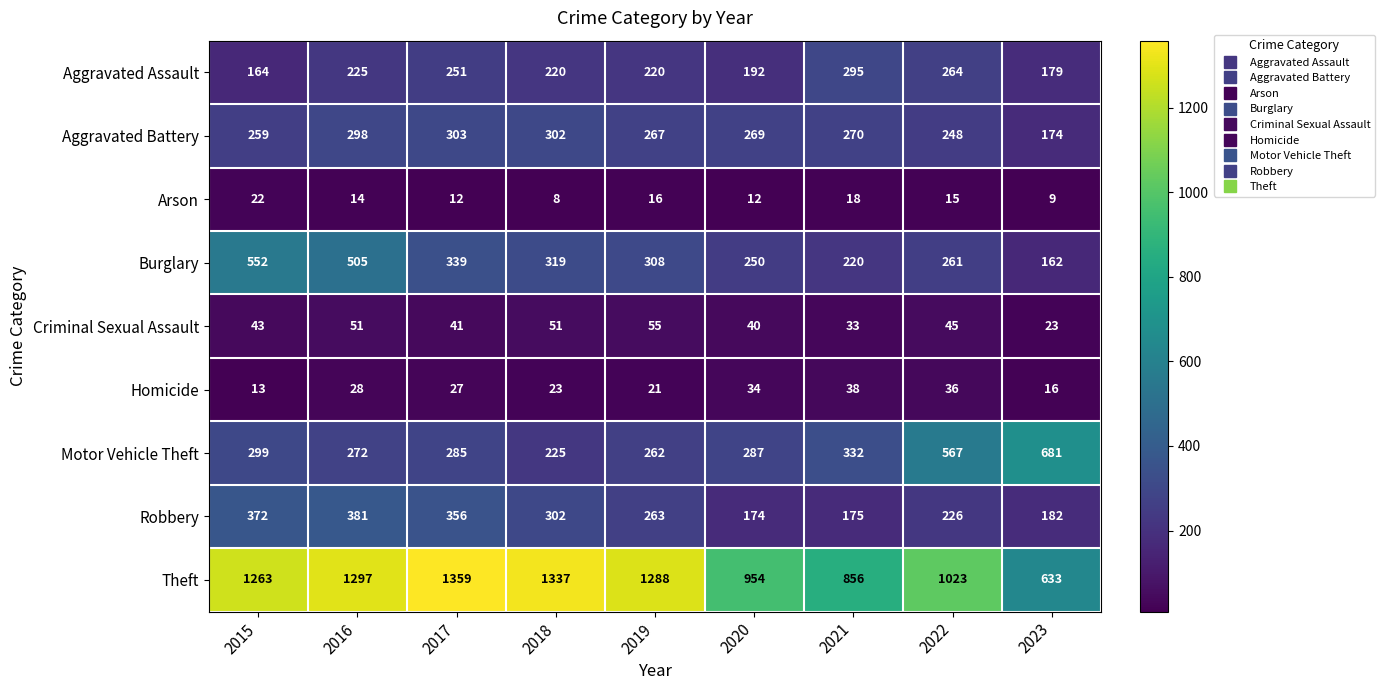

What is the maximum value for Criminal Sexual Assault?

55